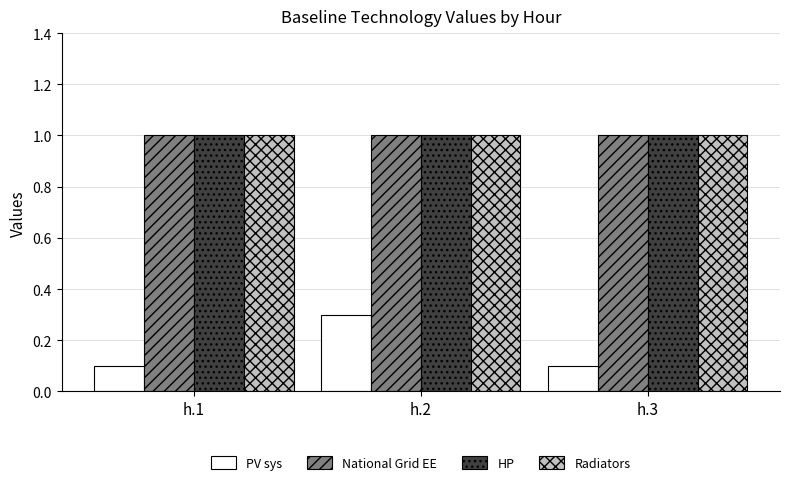

What is the value of the HP bar at the 2nd from the left?

1.0